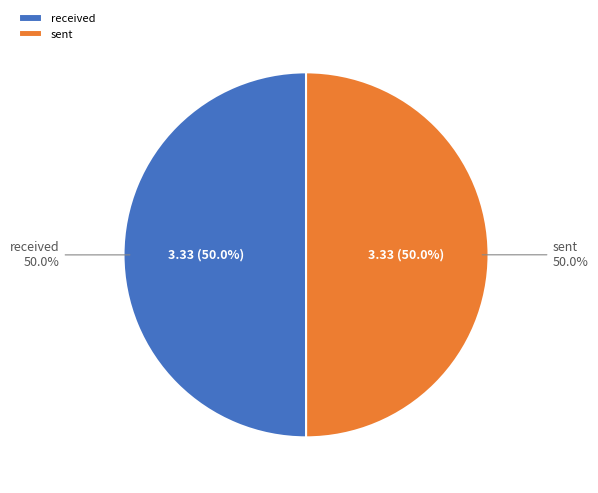

To the nearest percent, what percentage of the pie is received?

50%